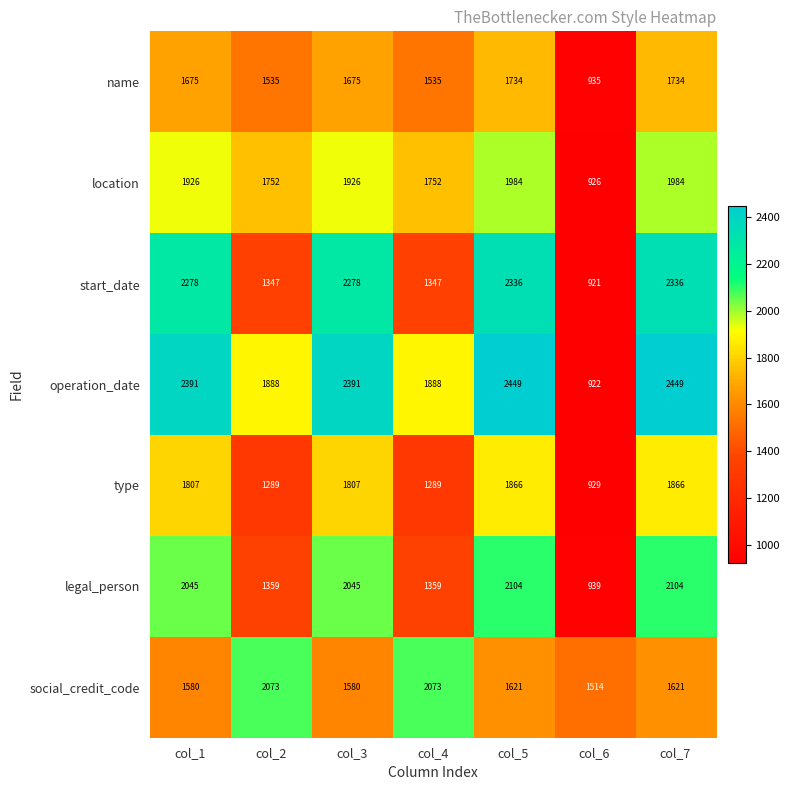

Which series has the largest total across all categories?

operation_date